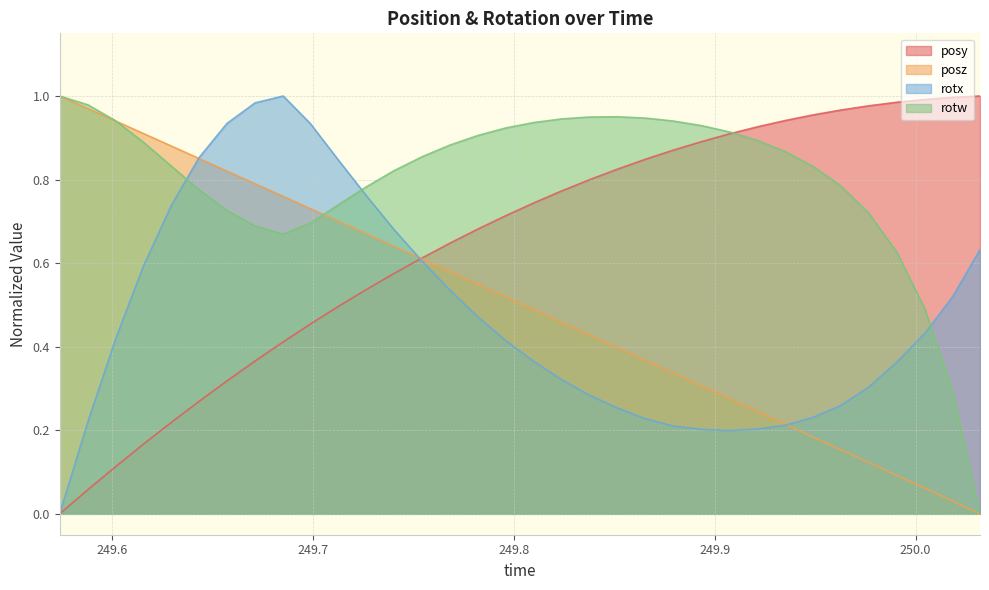

Is the value of rotx at 249.8652 greater than the value of posy at 249.5879?

Yes